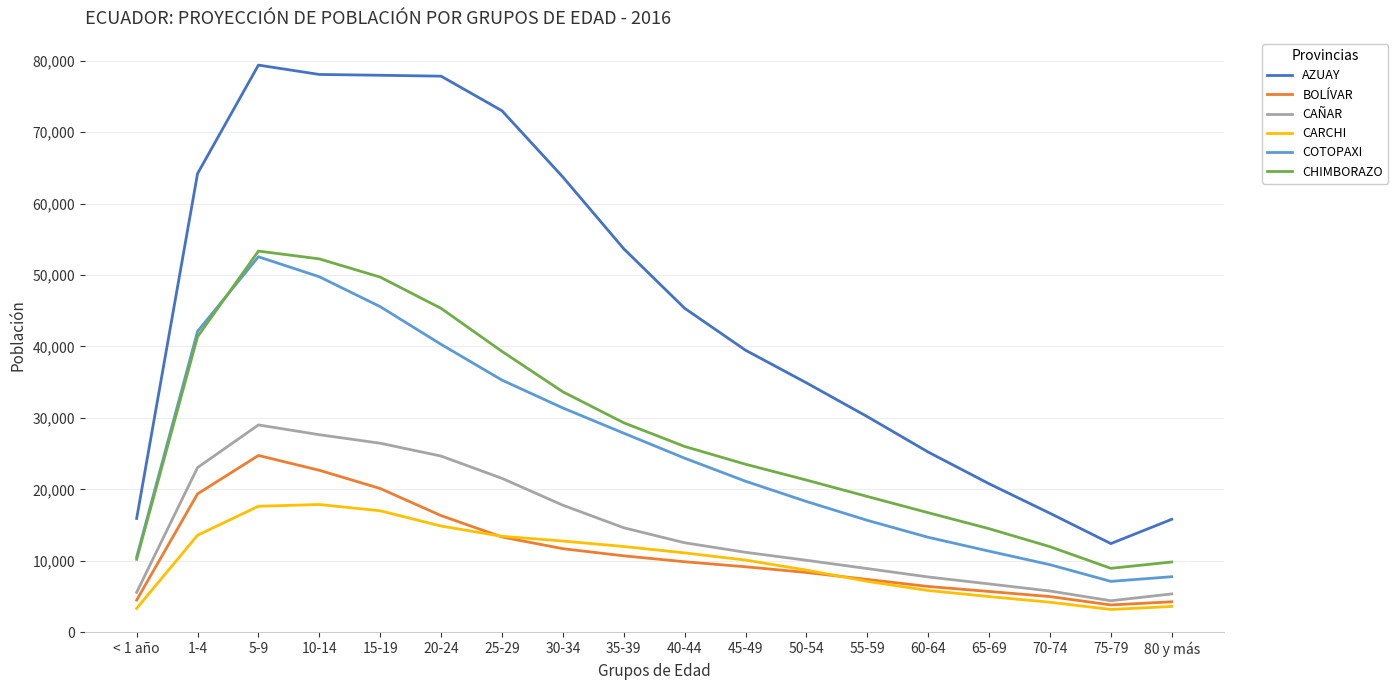

Does the chart display data point markers on the line(s)?

No